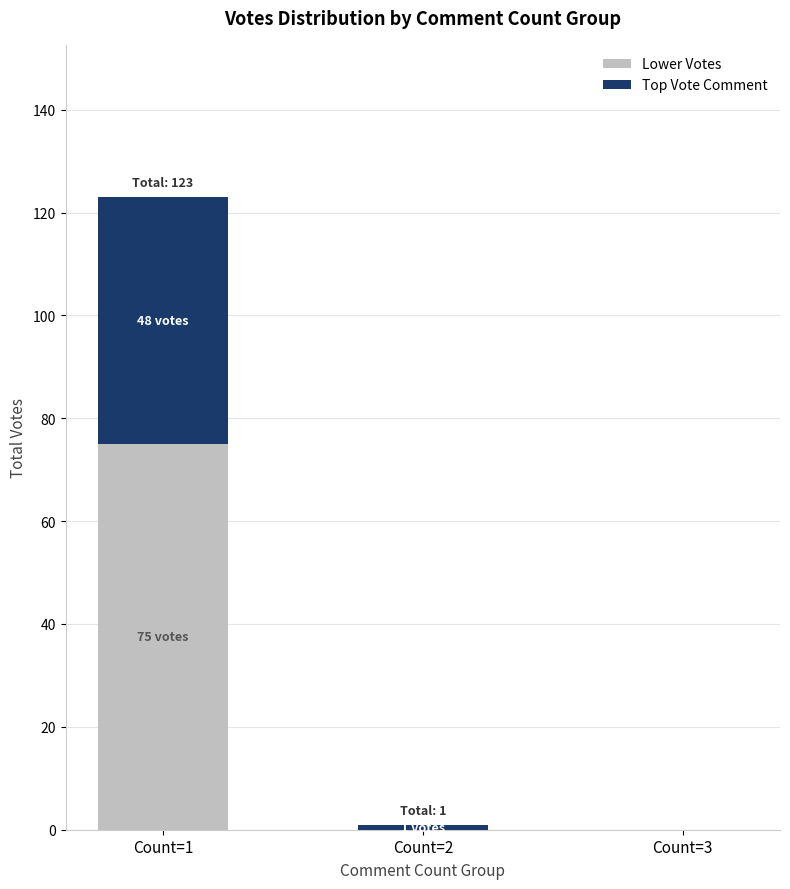

Reading left to right, what are the values for Lower Votes?

Count=1=75	Count=2=0	Count=3=0